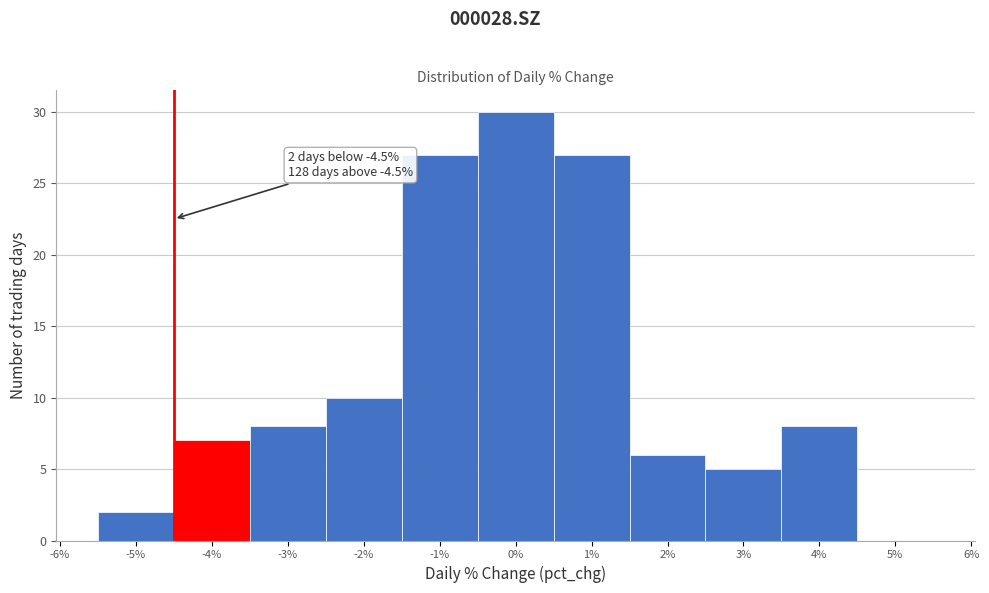

Which range on the x-axis has the tallest bar?

-0.5 to 0.5